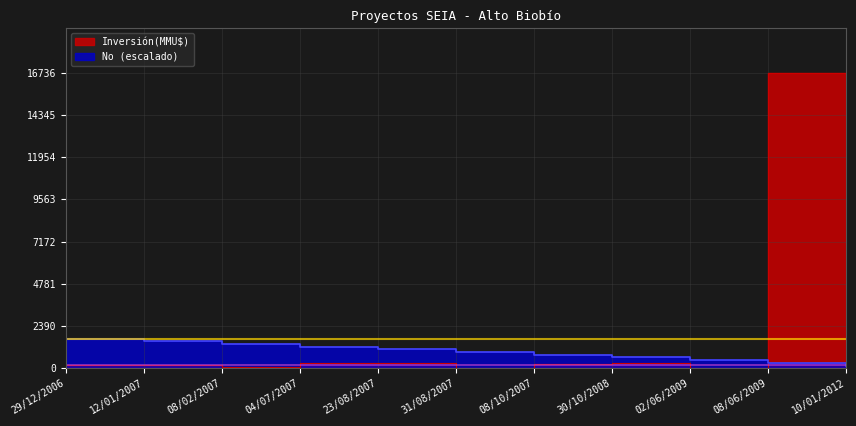

Rank the series at 08/02/2007 from lowest to highest value.

Inversión(MMU$), No